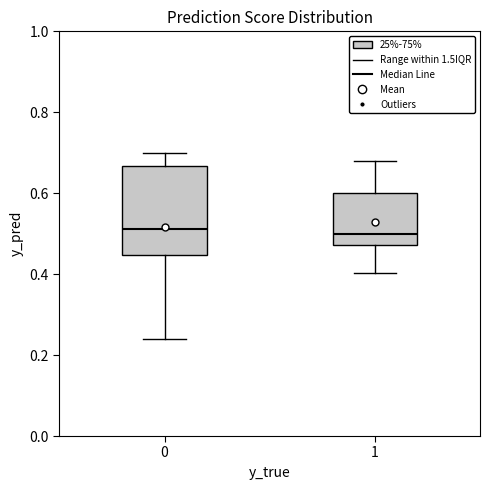

Reading left to right, transcribe this box plot: for each box, give where its median line is, the range the box spans, and where its two whiskers end, as read against the y-axis. The values are not printed on the chart, so give them approximately, as read against the axis.

0: median 0.52, box 0.44 to 0.66, whiskers 0.24 to 0.70
1: median 0.50, box 0.48 to 0.60, whiskers 0.40 to 0.68